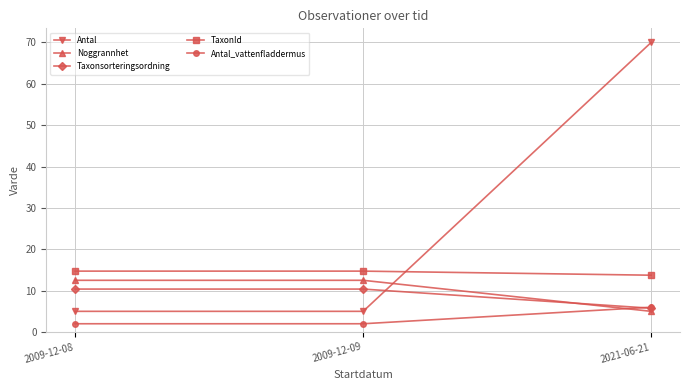

How many data points in Noggrannhet are less than 12?

1